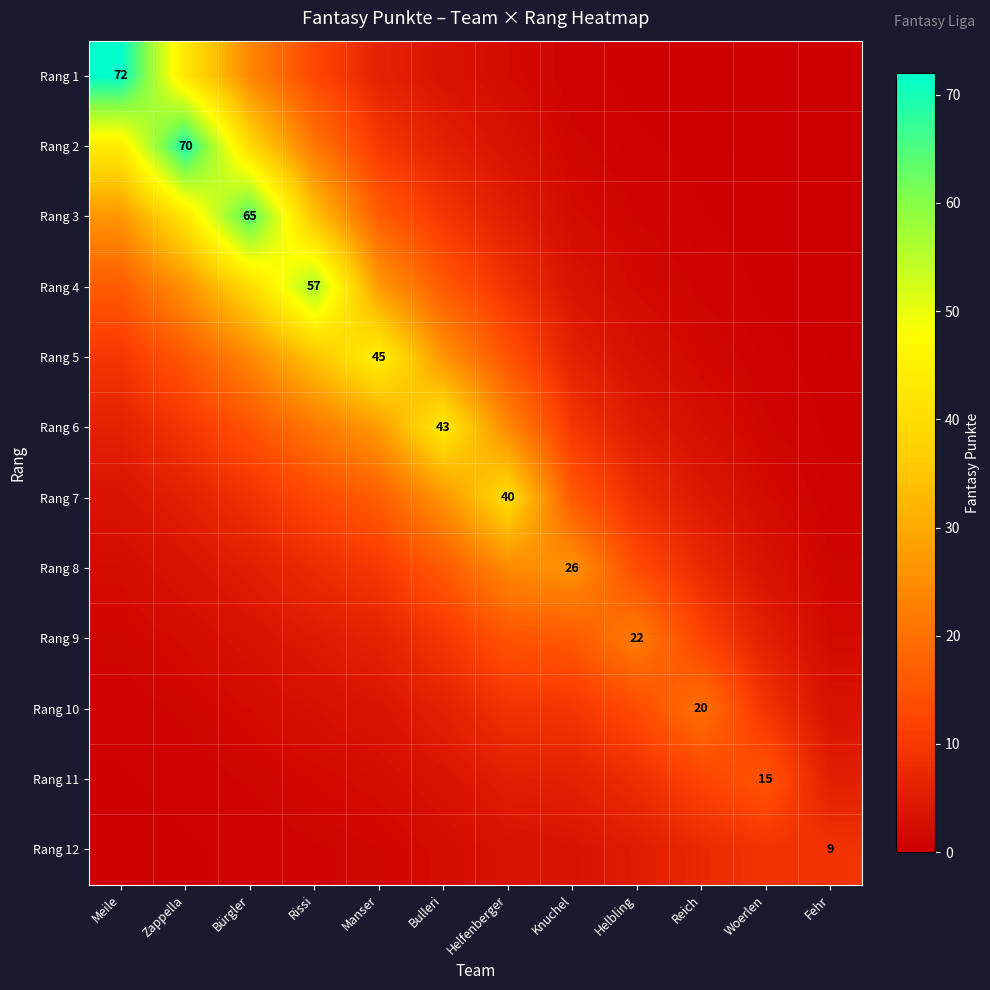

What is the difference between the second highest and minimum values in the Rang 6 series?

26.8